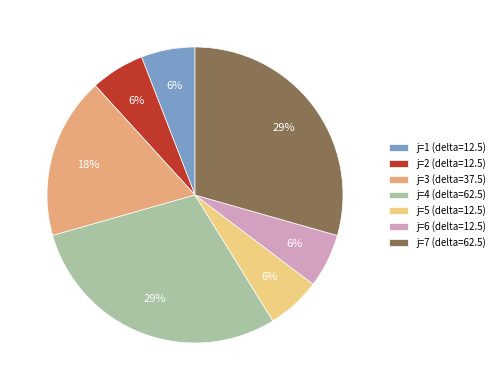

Does any single category account for the majority?

No